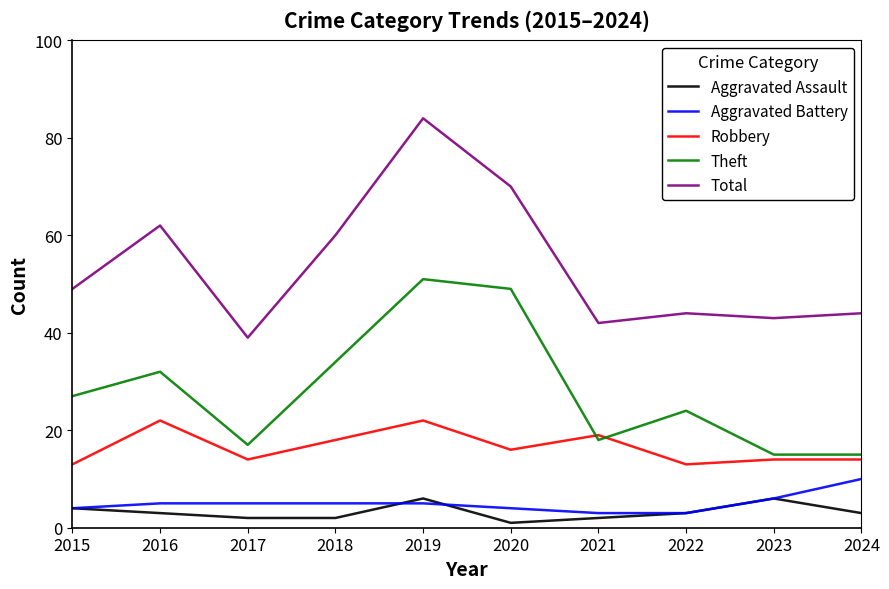

At 2016, list the series in order from largest to smallest.

Total, Theft, Robbery, Aggravated Battery, Aggravated Assault